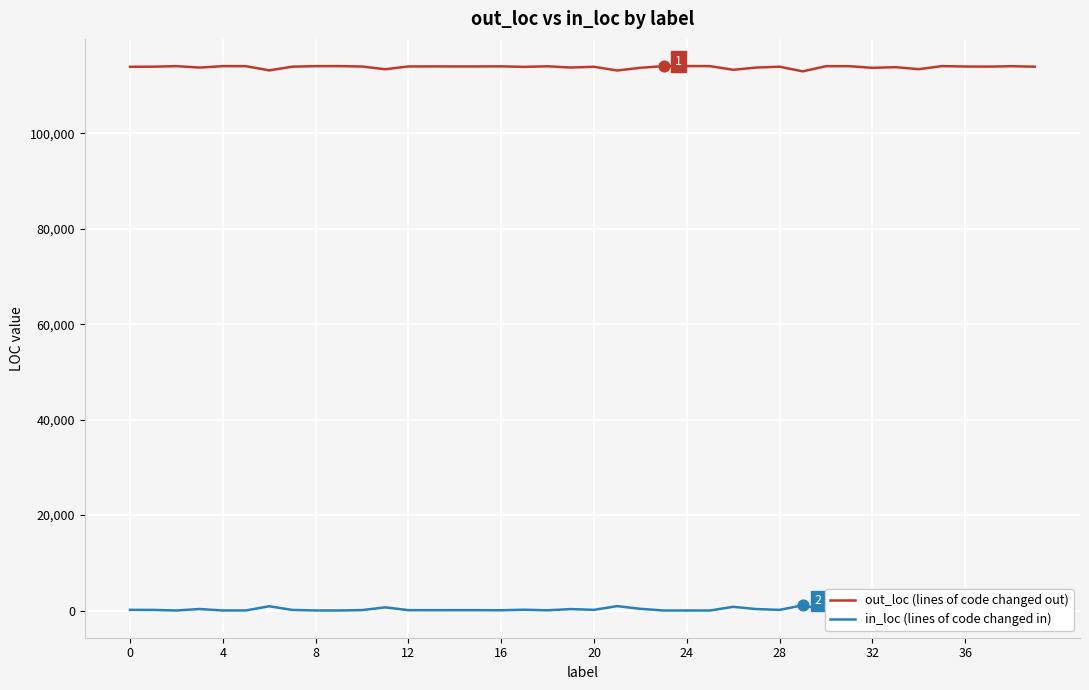

Which series has the largest total across all categories?

out_loc (lines of code changed out)